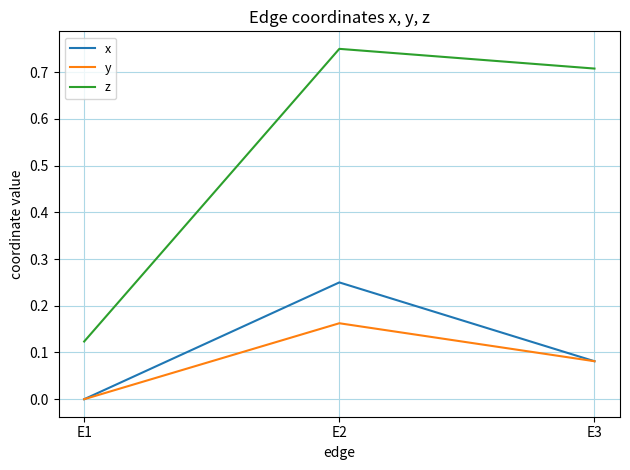

True or false: x has a value of 0.1 at E1.

False